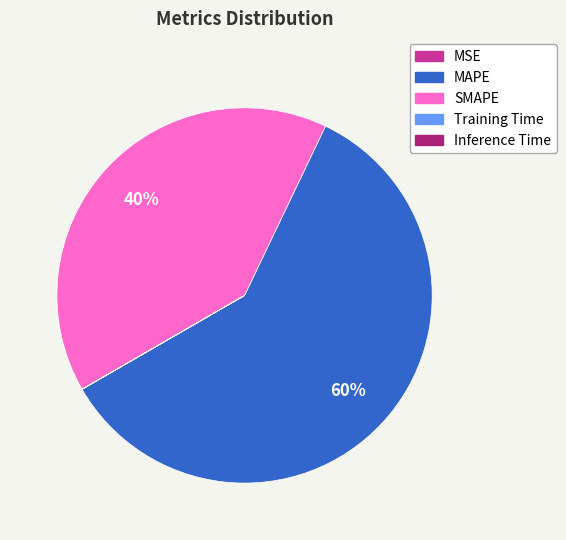

What percentage is the SMAPE slice, to the nearest percent?

40%